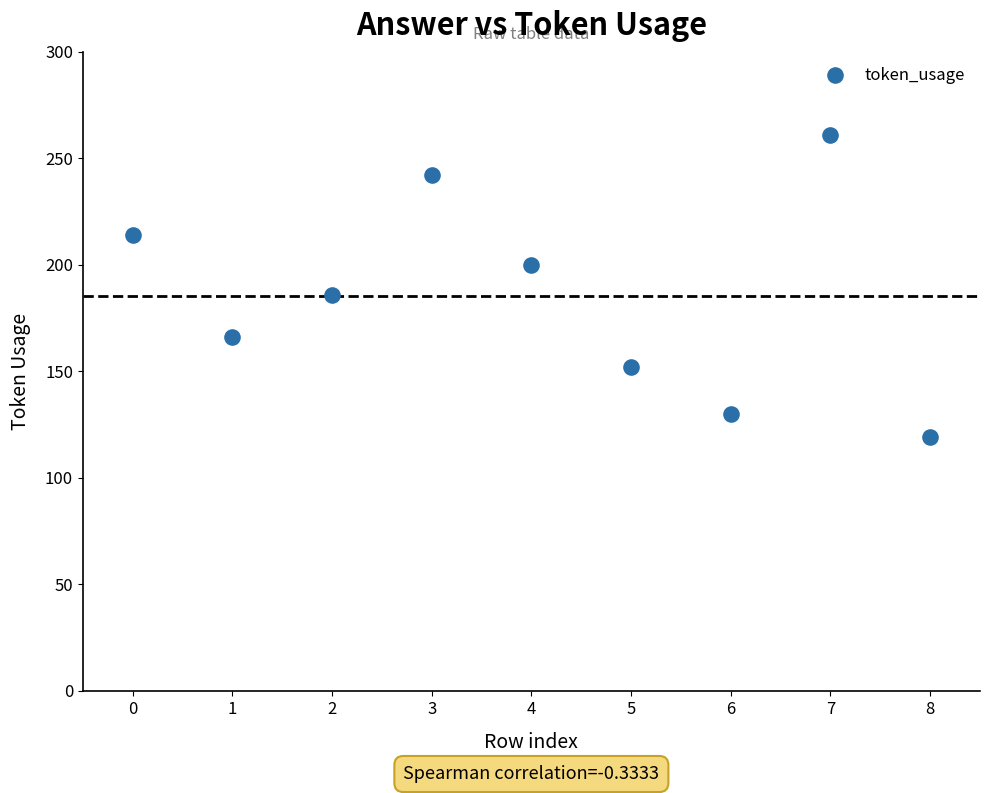

What is the range of Y values (max minus min)?

142